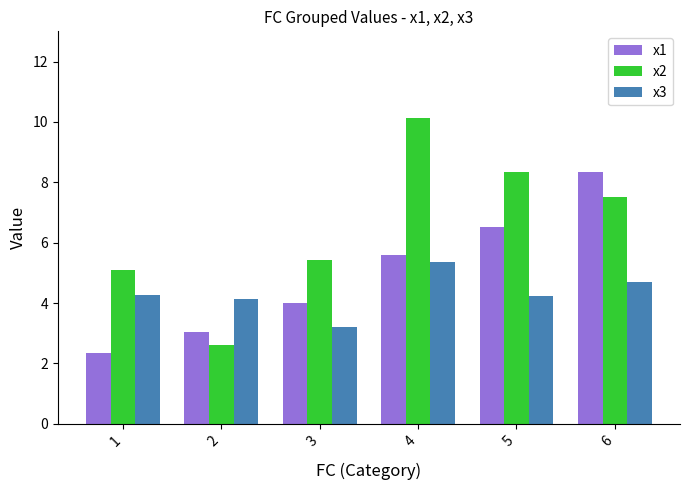

True or false: x3 has a value of 0.7 at 3.

False